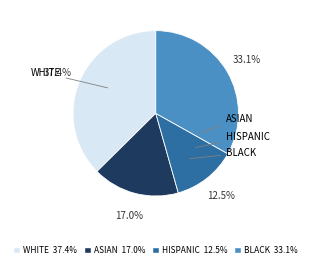

What is the smallest slice in the pie chart?

HISPANIC 12.5%